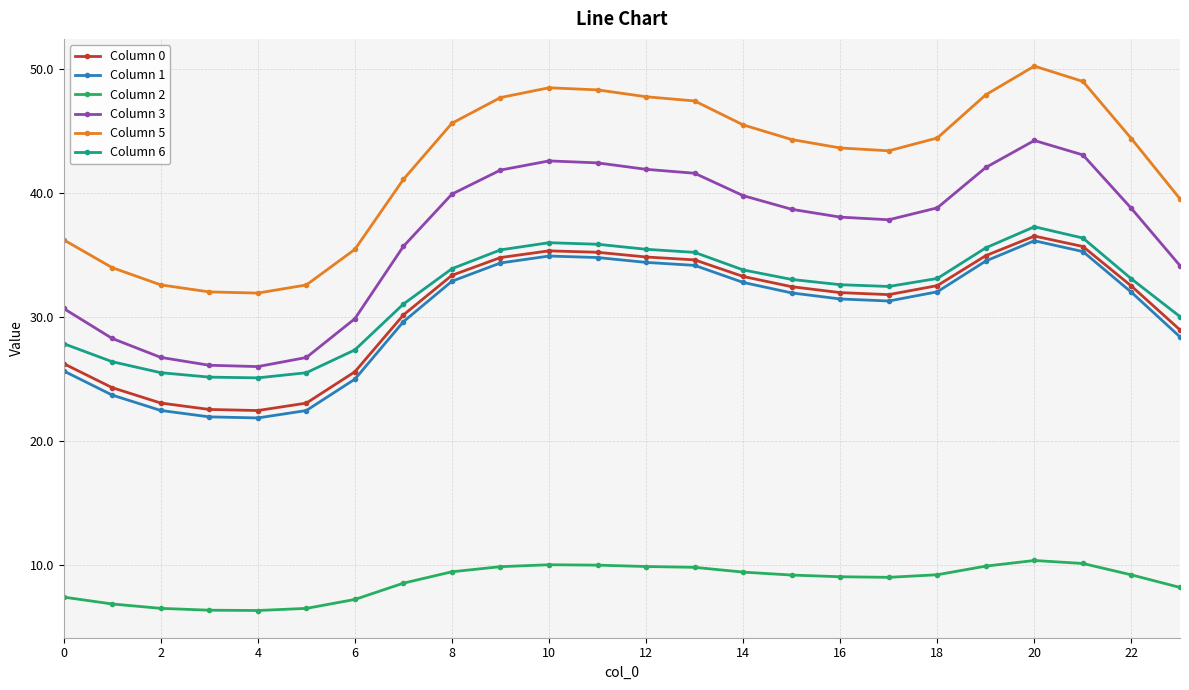

True or false: Column 5 and Column 6 cross at least once.

False